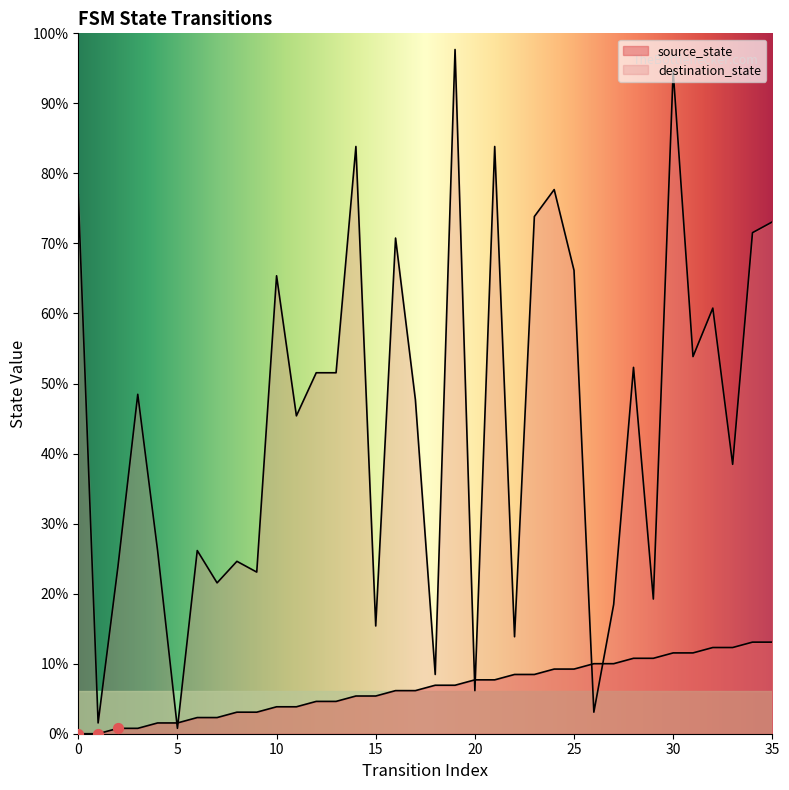

Is the value of source_state at 24 greater than the value of destination_state at 24?

No